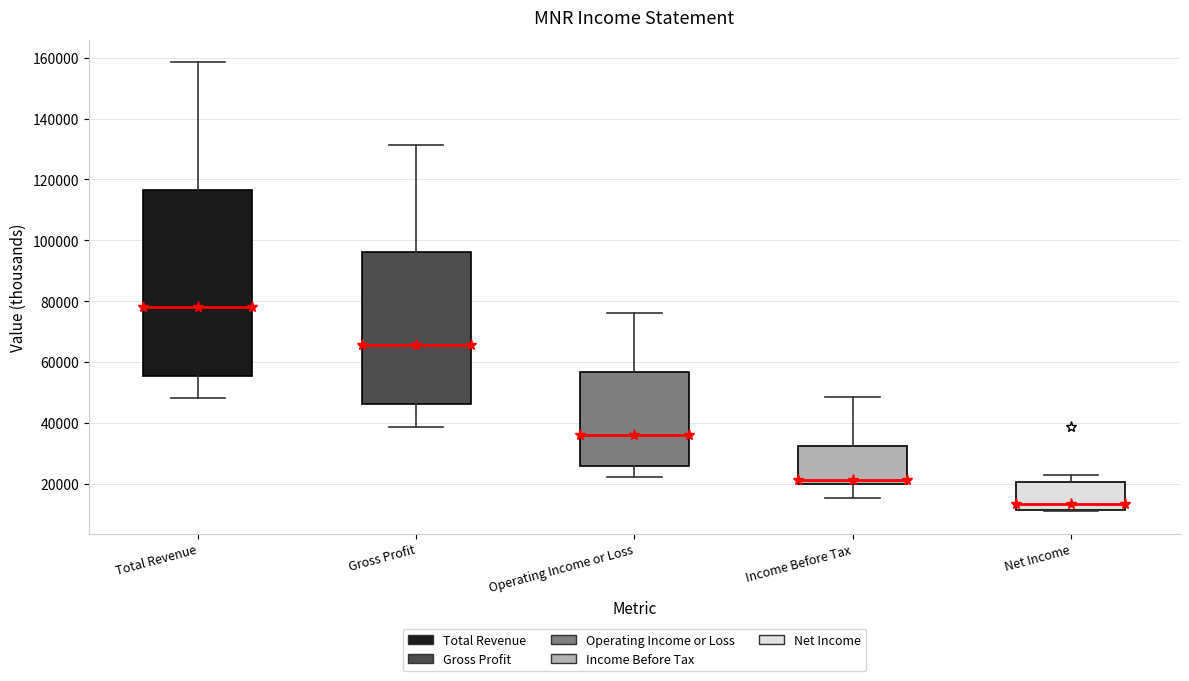

Comparing the boxes themselves (not the whiskers), which one is the tallest?

Total Revenue